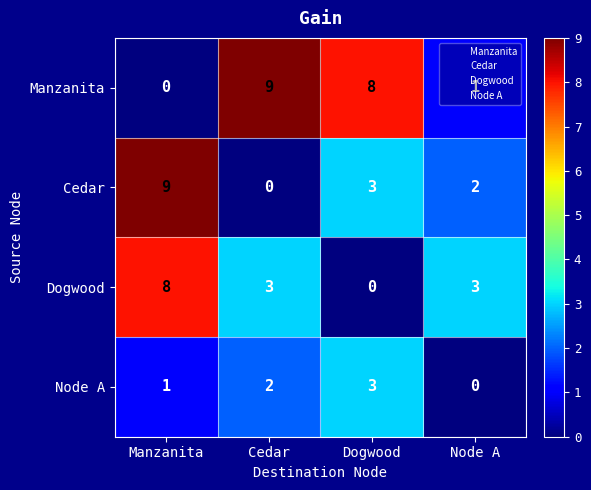

Which series has the largest total across all categories?

Manzanita